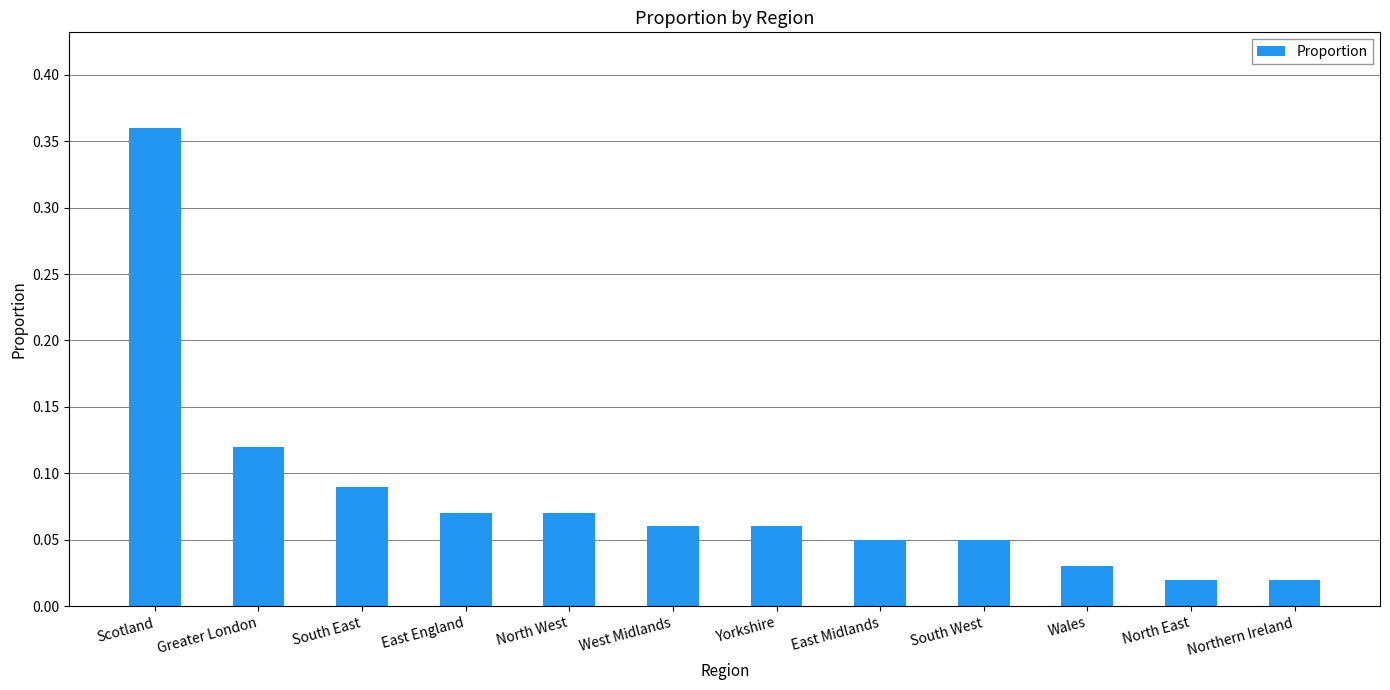

What is the difference between the maximum and minimum values?

0.3